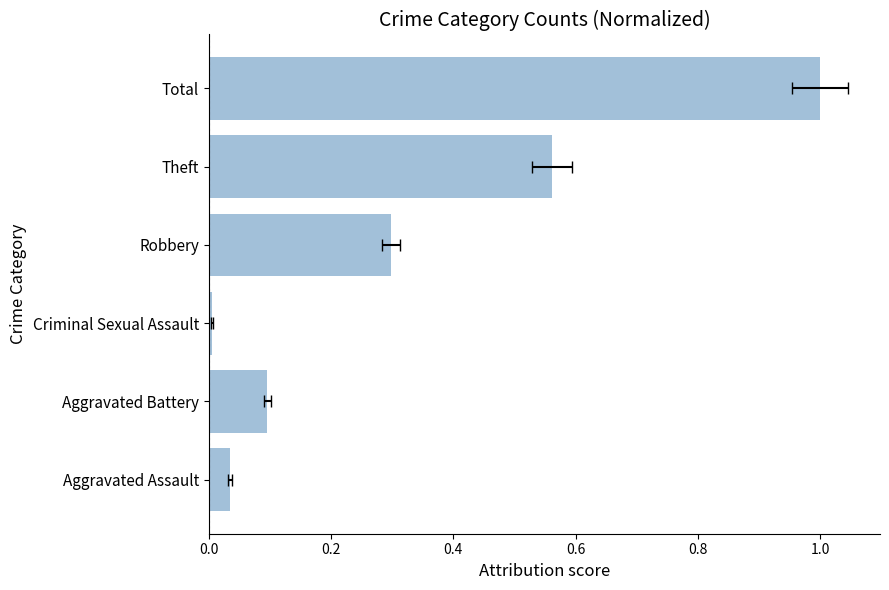

What is the difference between the maximum and second lowest values?

1.0